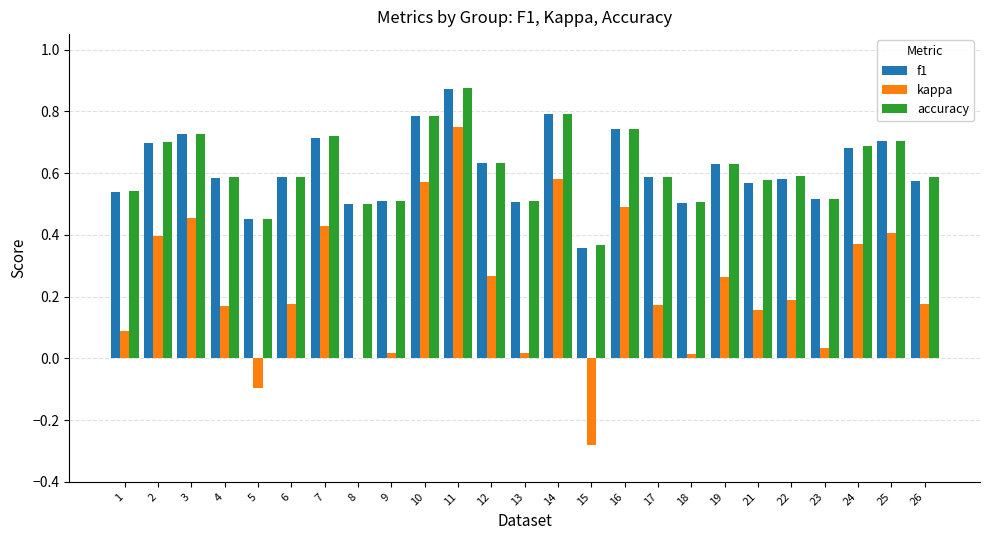

At which label does f1 reach its peak?

11